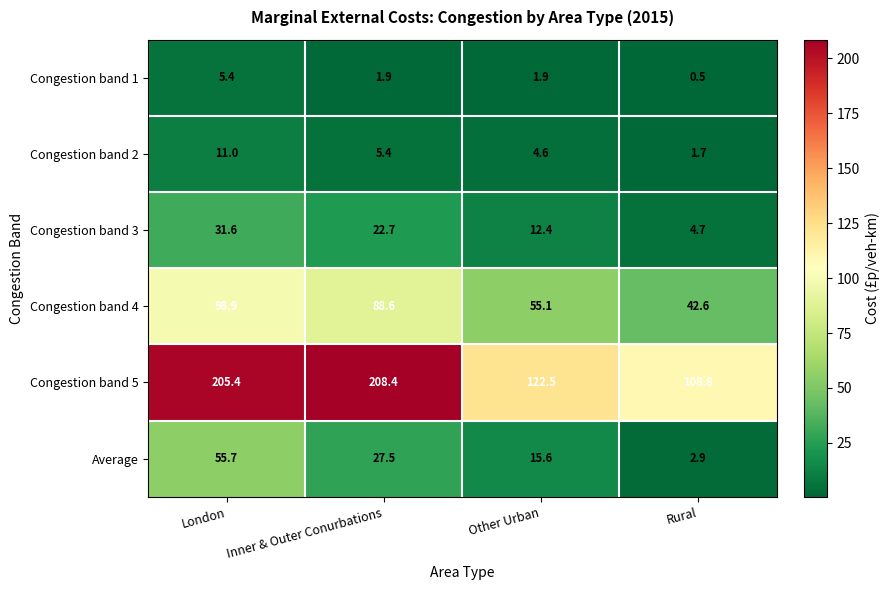

Which series has the widest spread of values?

Congestion band 5